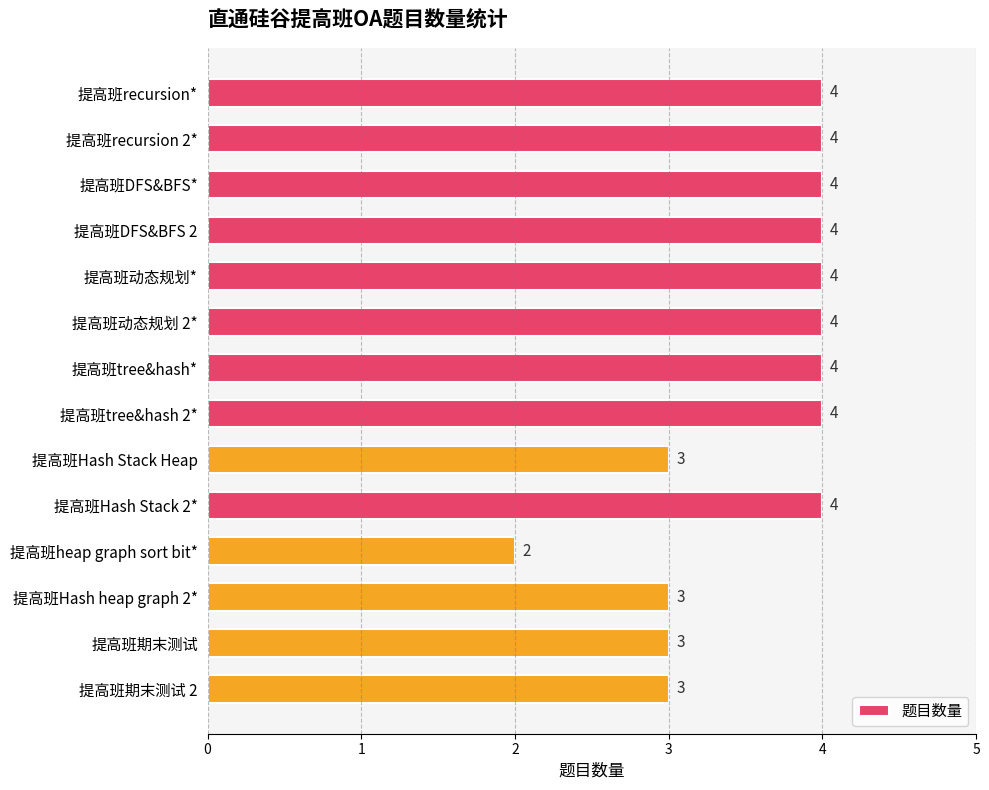

How many values are between 3 and 4?

13